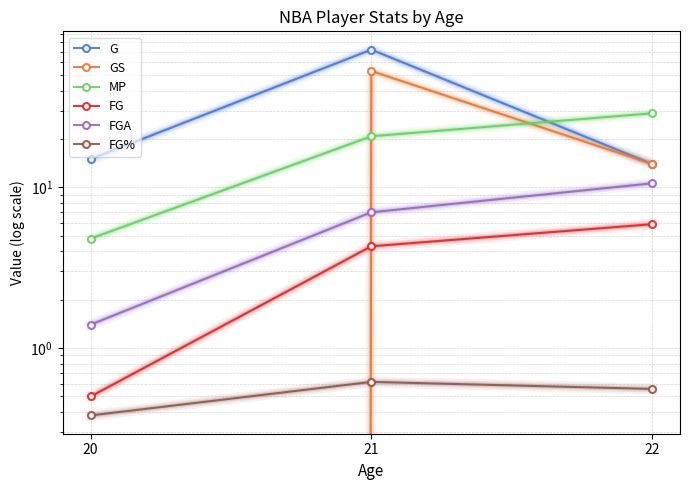

True or false: GS has a value of 13.5 at 21.

False